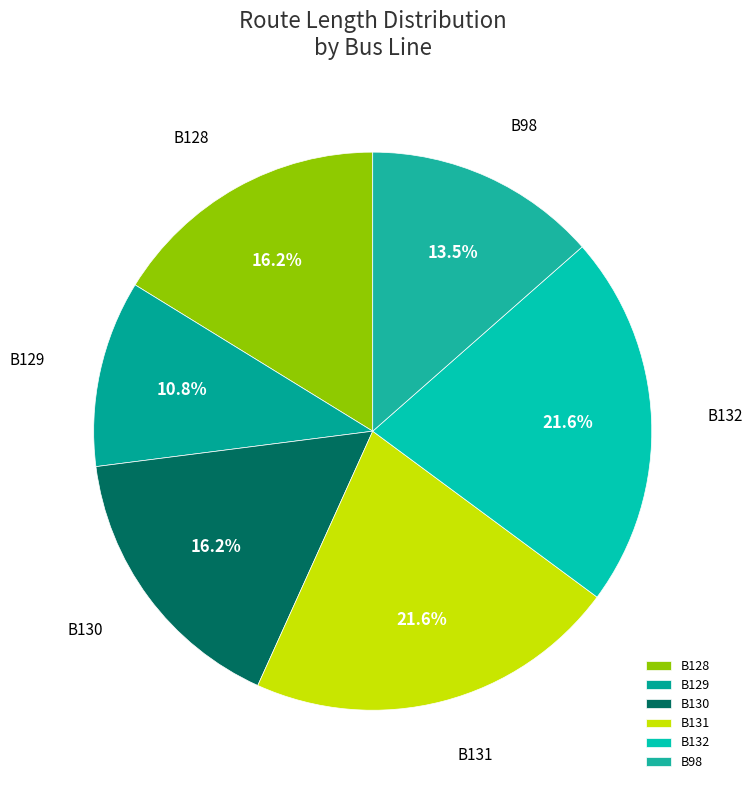

Does any single category account for the majority?

No